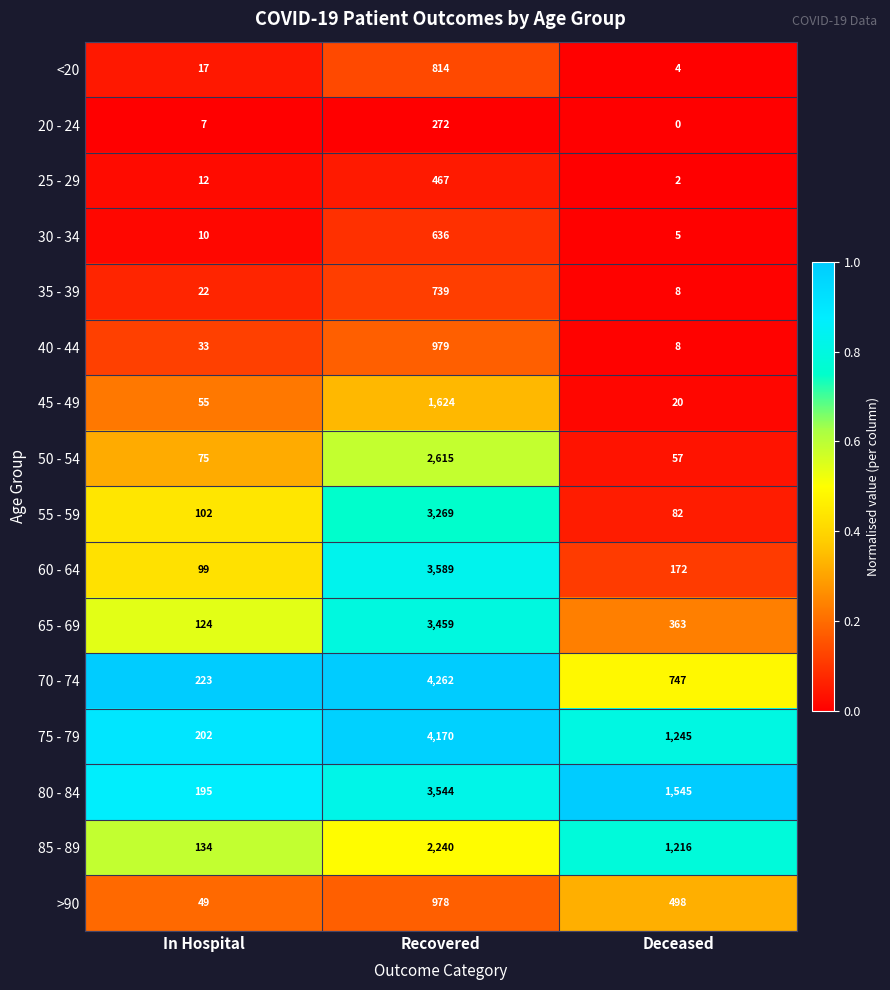

Which series changed the most between Recovered and Deceased?

70 - 74